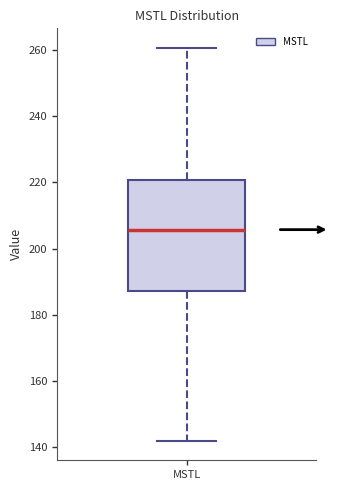

Read this box plot against the y-axis: the position of the median line, the range covered by the box, and the ends of both whiskers. The values are not printed on the chart, so give them approximately, as read against the axis.

median 206, box 188 to 220, whiskers 142 to 260